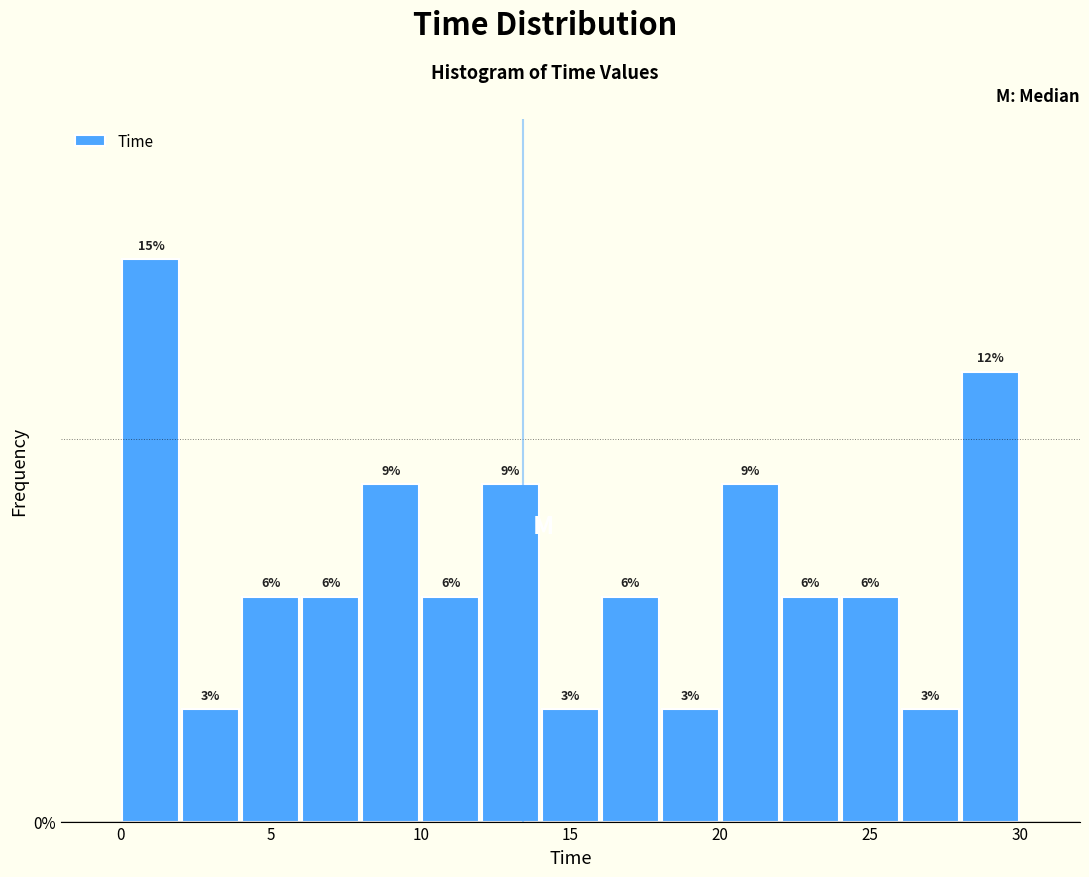

Around what value on the x-axis is the tallest bar? Give the approximate position of its centre, as read against the axis.

1.0